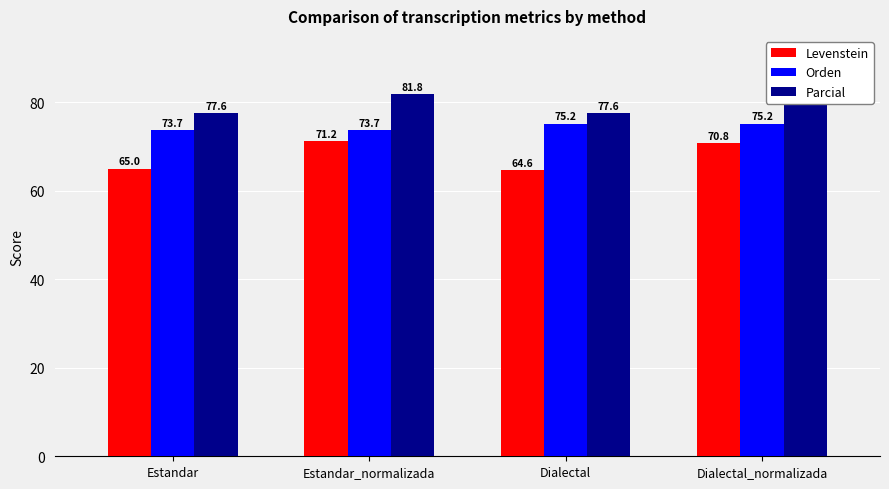

What is the spread (max minus min) of values at Dialectal?

13.0